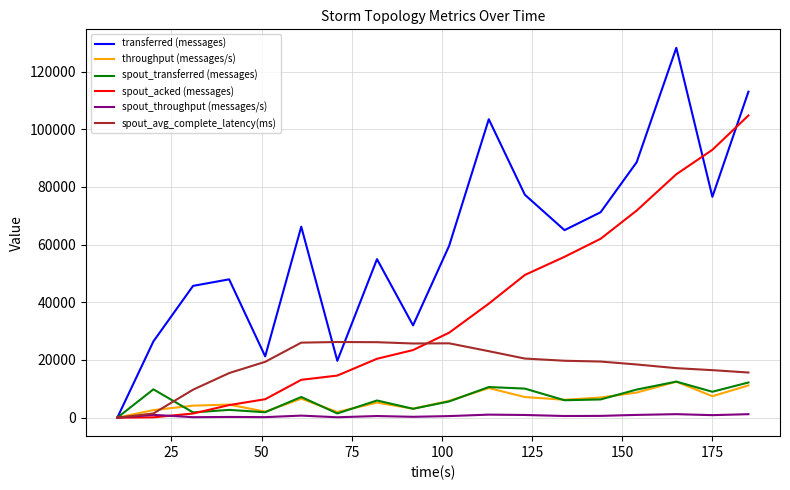

Which series has the widest spread of values?

transferred (messages)